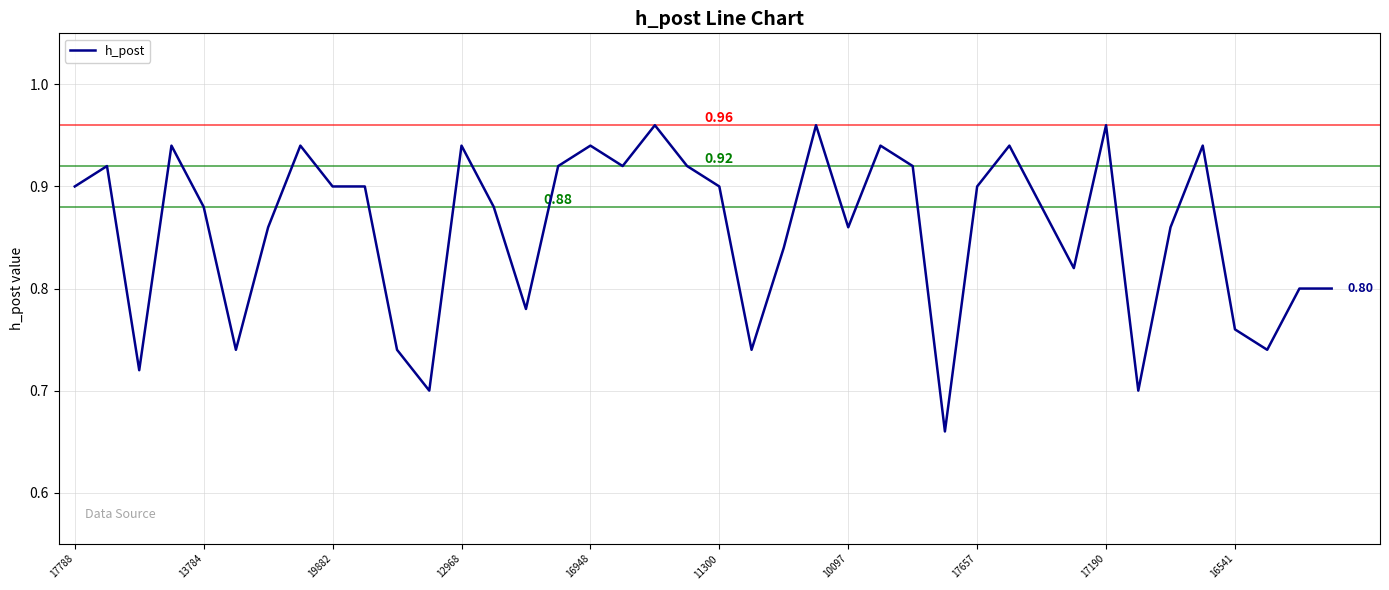

True or false: there are more than 1 points higher than both neighbors.

True